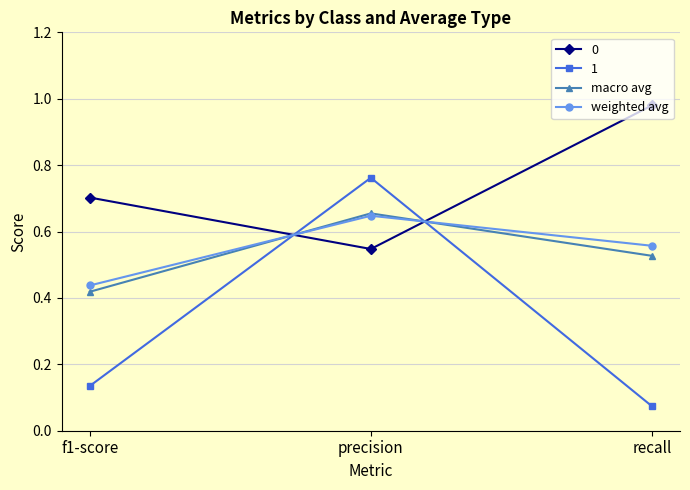

What is the label of the 3rd point from the left?

recall